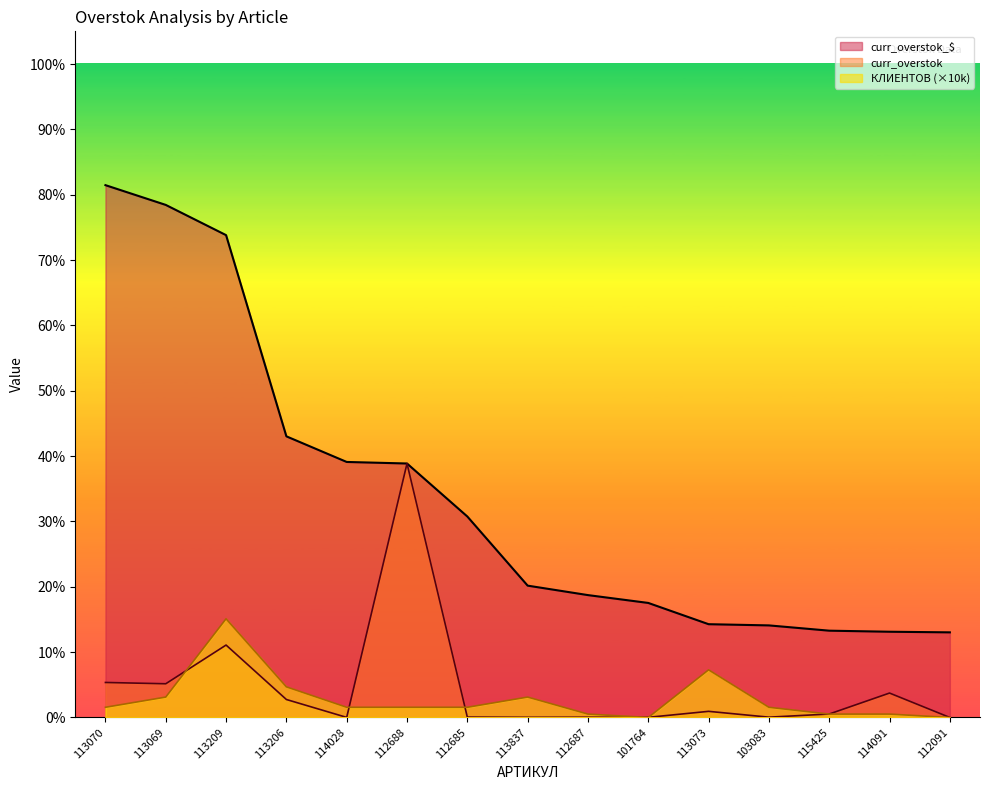

What is the greatest value displayed?

81.5